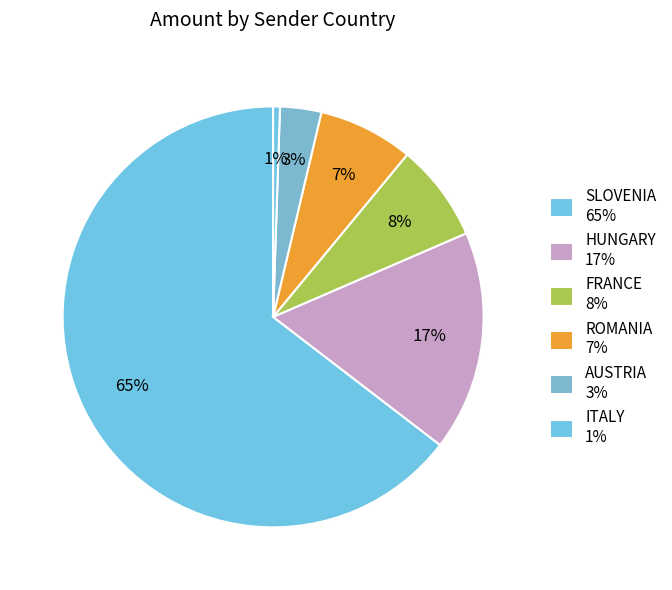

How many segments does this pie chart have?

6